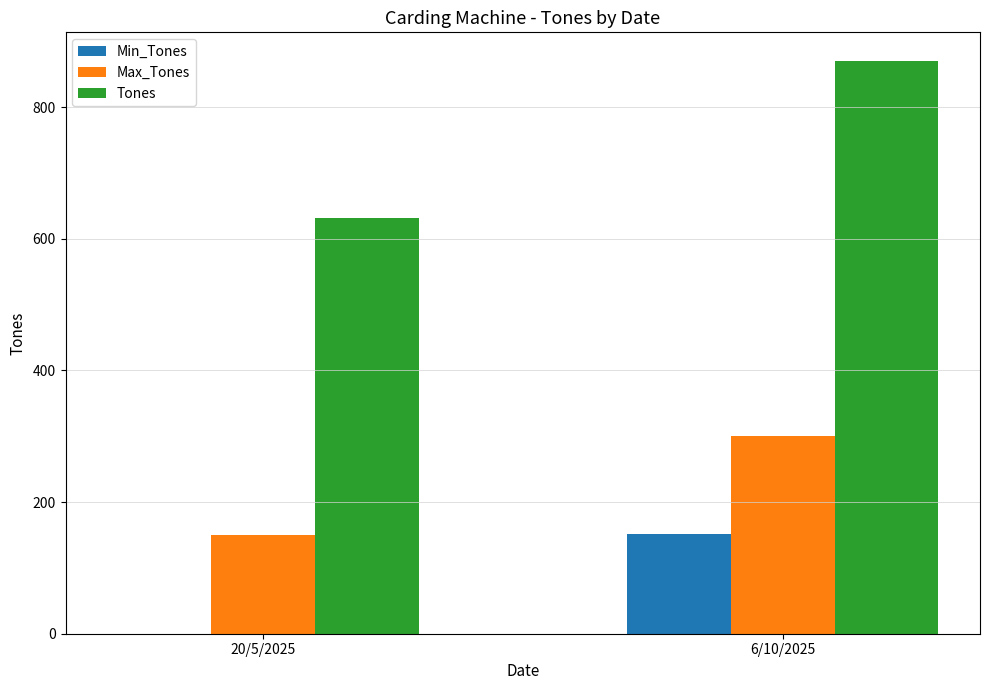

How many groups of bars are there?

2